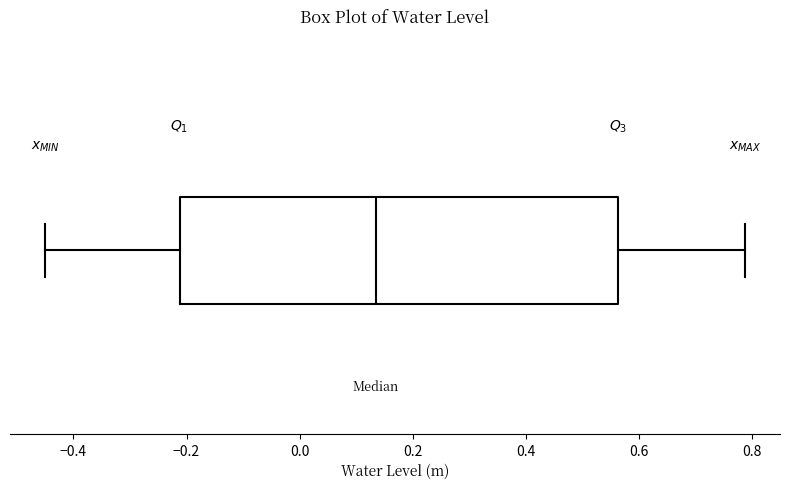

Where does the median line of the box sit on the x-axis? The values are not printed on the chart, so give them approximately, as read against the axis.

0.14